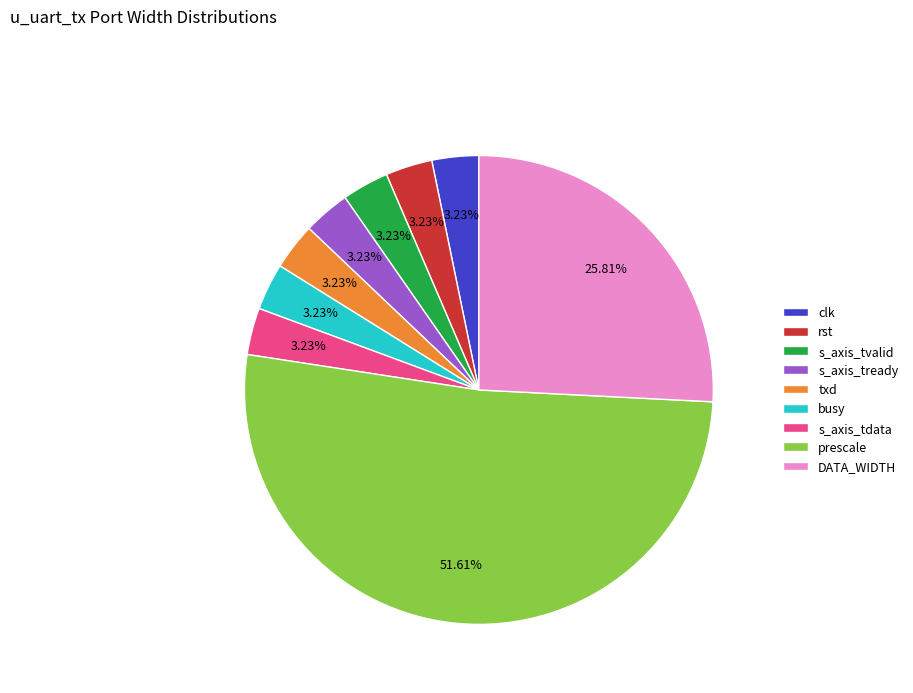

Is it true that busy is 3% of the pie?

True